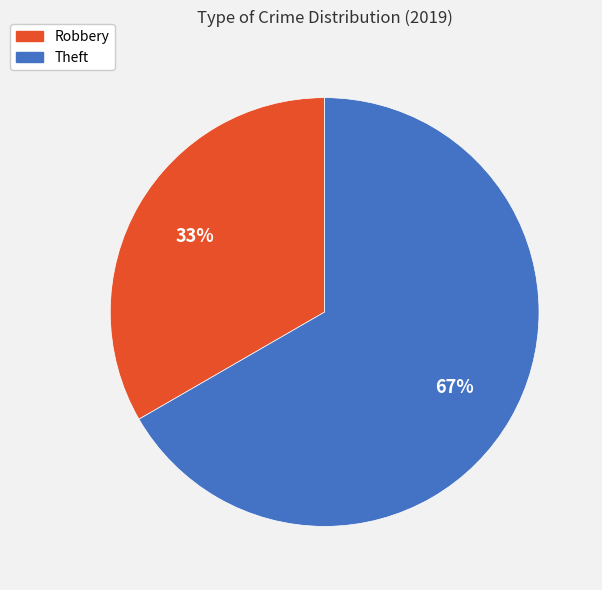

Which slice is the smallest?

Robbery